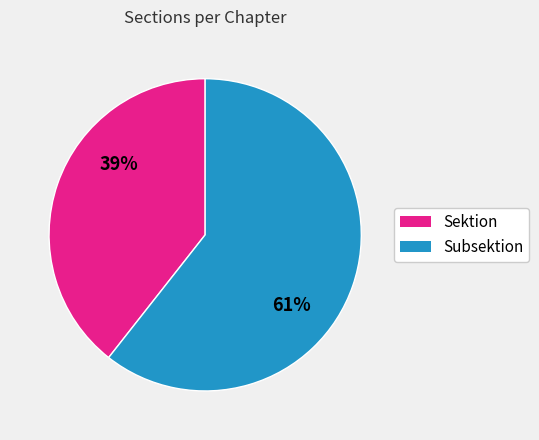

To the nearest percent, what is the average slice percentage?

50%